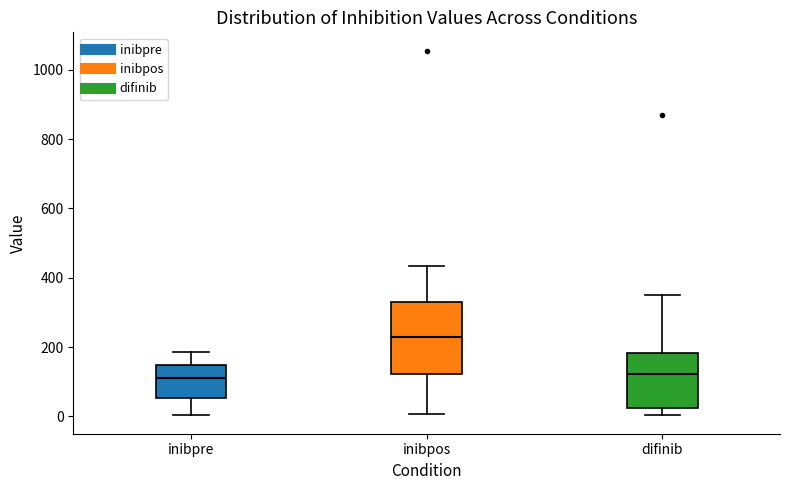

Where does the lower whisker of the box for inibpos end on the y-axis? The values are not printed on the chart, so give them approximately, as read against the axis.

0